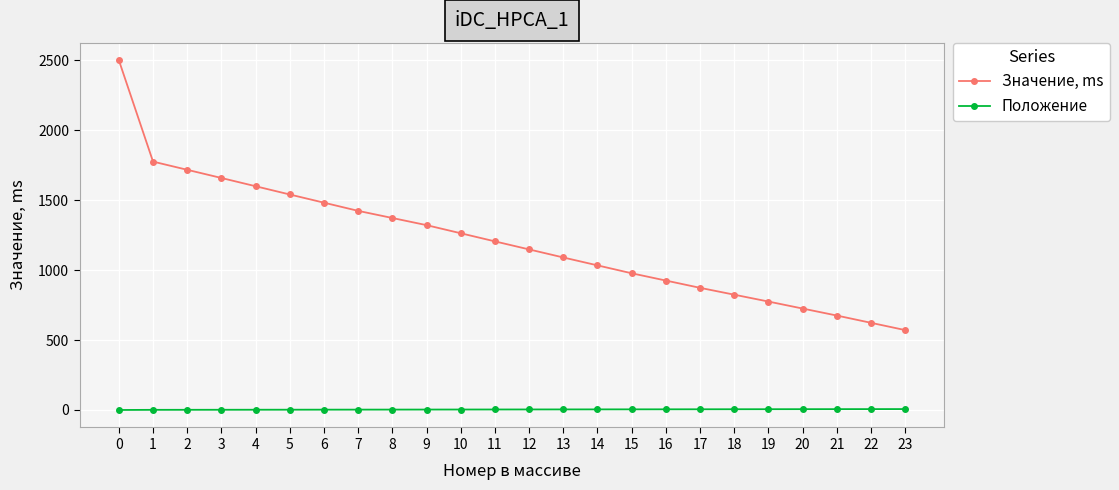

Which series changed the most between 7 and 18?

Значение, ms